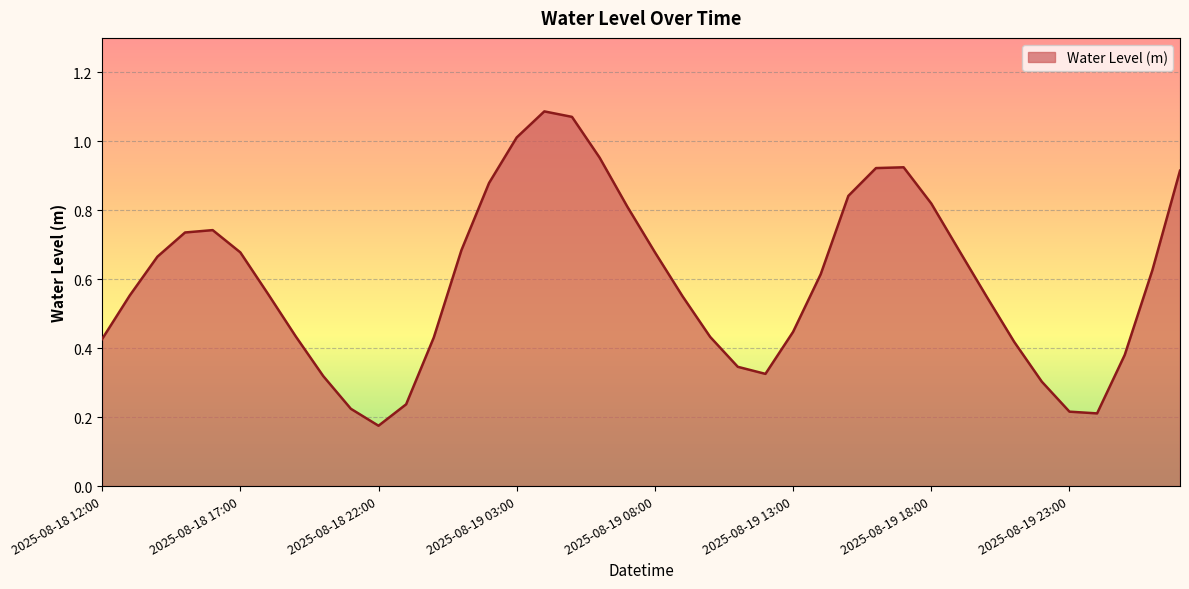

Does the chart display data point markers on the line(s)?

No